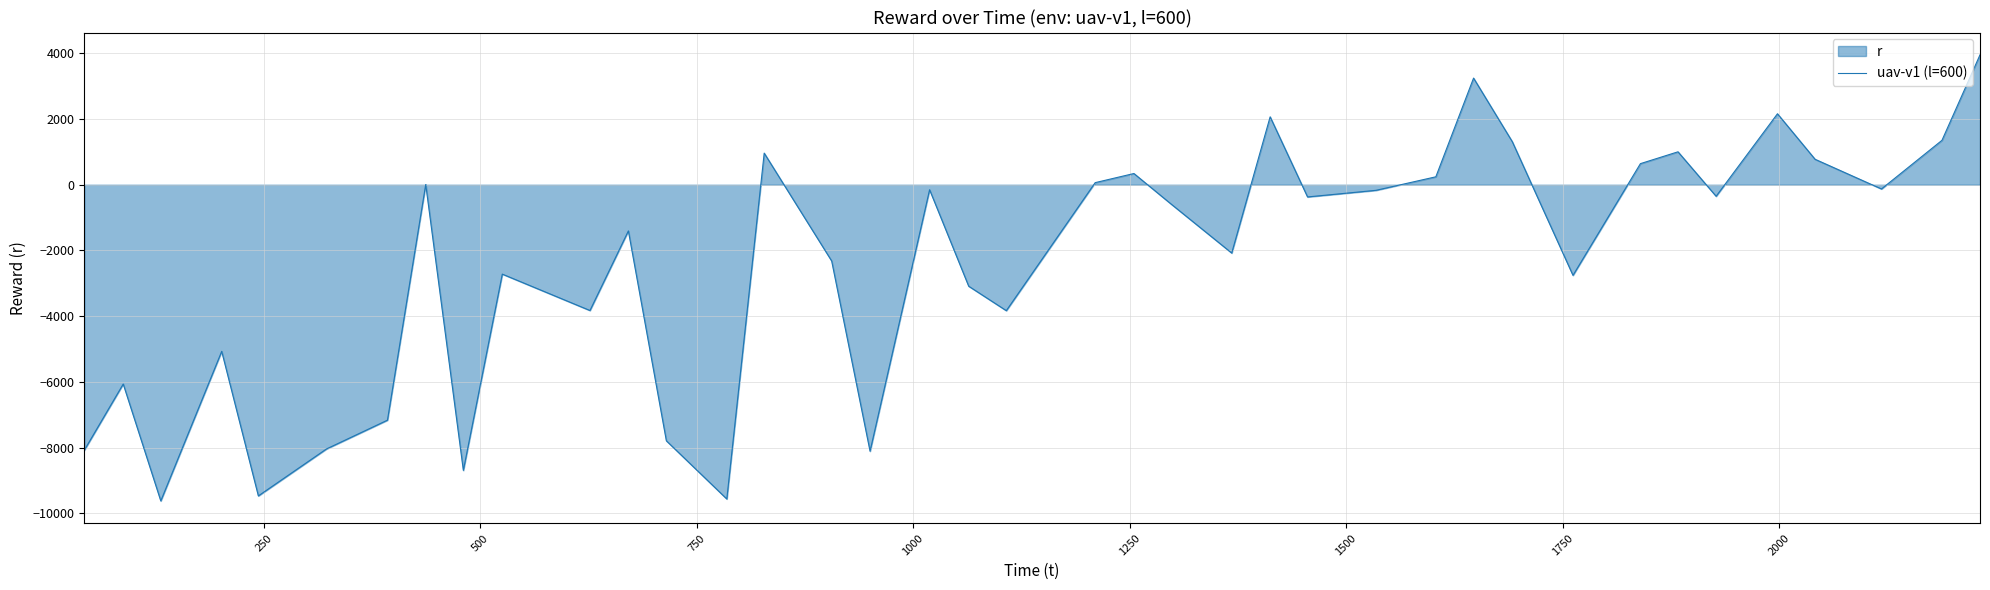

What is the smallest value displayed?

-9622.7